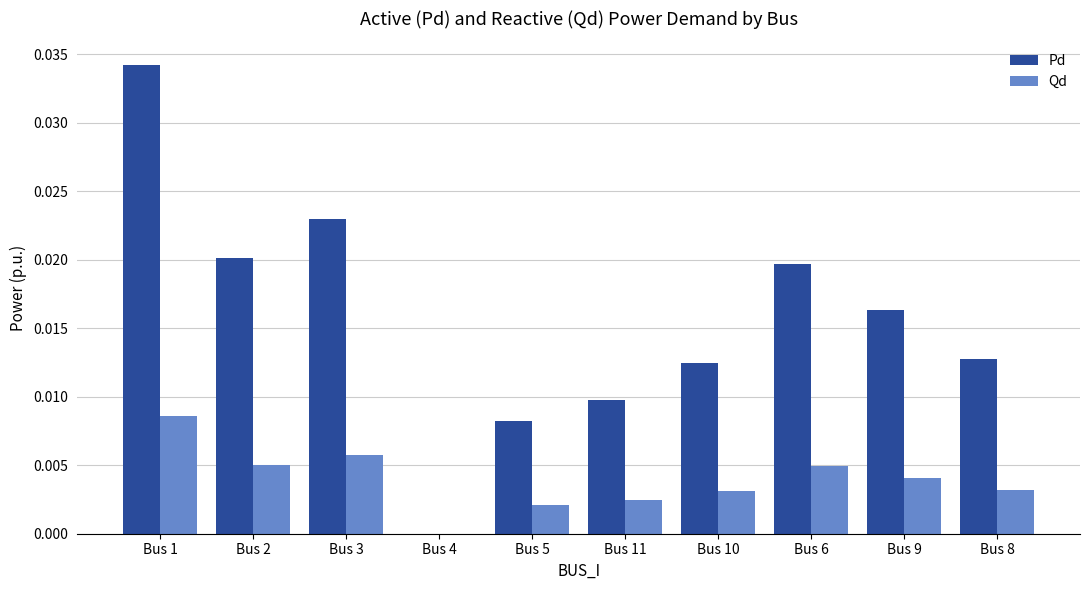

The value of Qd at Bus 8 is 0.0. True or false?

True